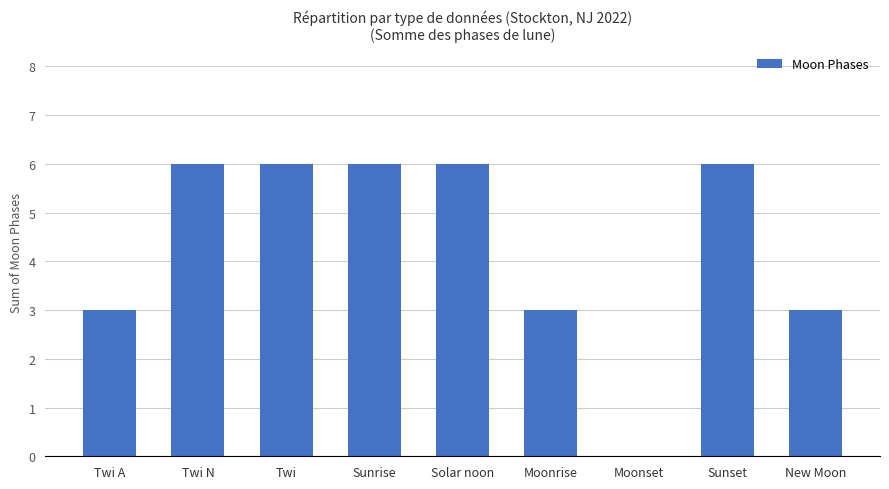

Read the value at New Moon.

3